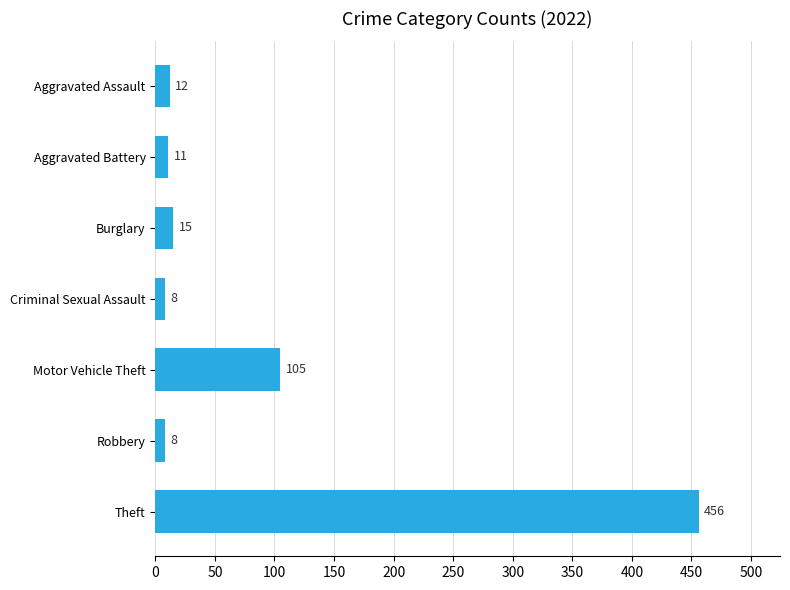

What is the change in value from Aggravated Assault to Motor Vehicle Theft?

+93